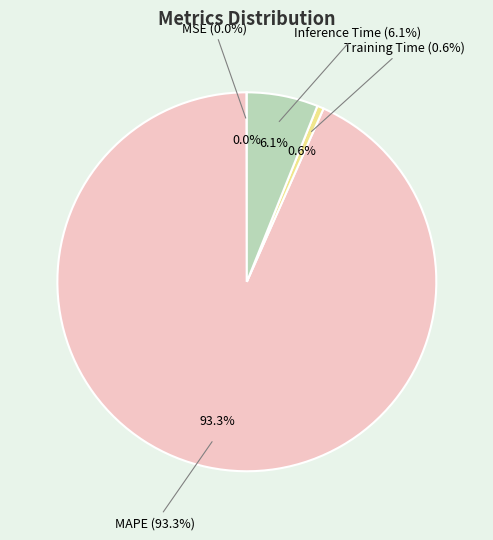

How many segments does this pie chart have?

4